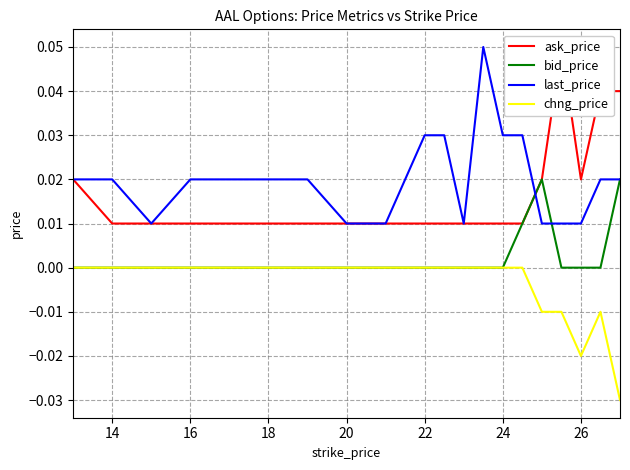

Where is ask_price nearest to the value 0?

14